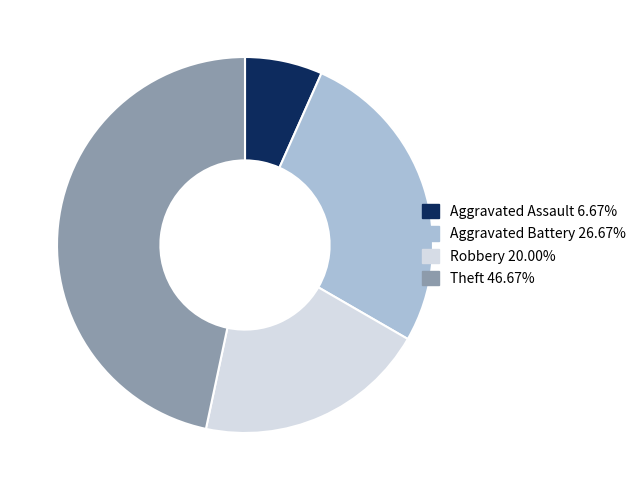

Is the sum of Aggravated Assault 6.67% and Robbery 20.00% greater than half?

No